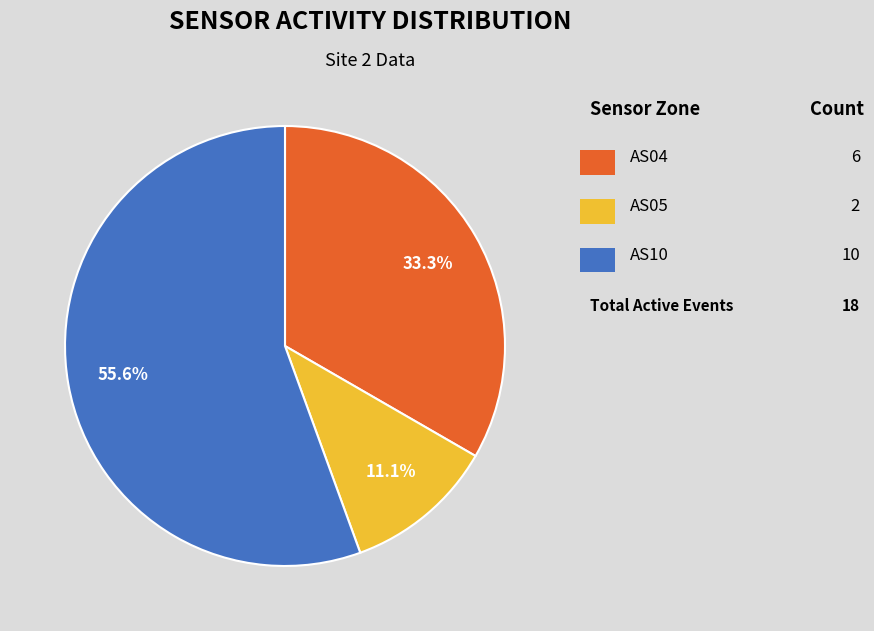

Is there a majority slice in this chart?

Yes